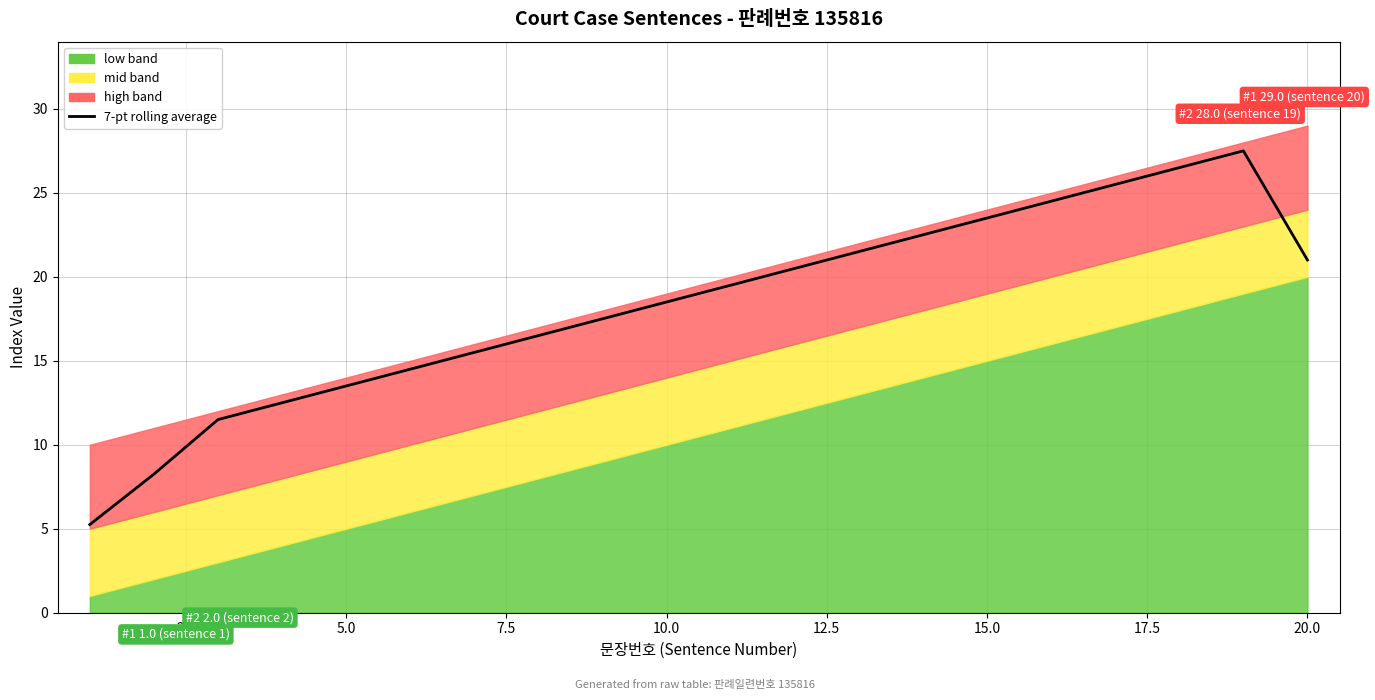

Reading right to left, list all the values displayed in this chart.

21.0	27.5	26.5	25.5	24.5	23.5	22.5	21.5	20.5	19.5	18.5	17.5	16.5	15.5	14.5	13.5	12.5	11.5	8.2	5.2